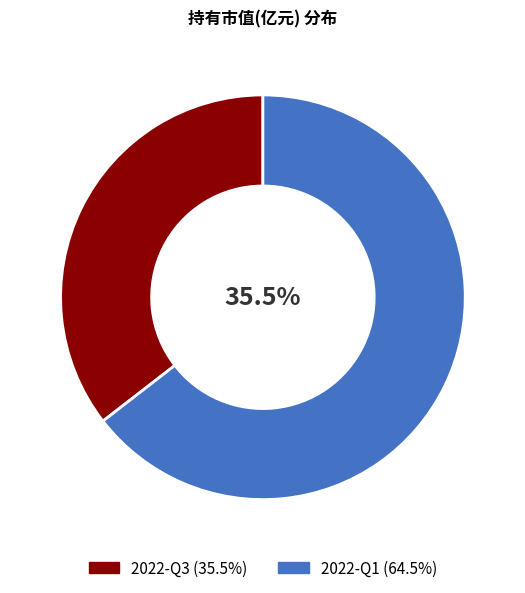

Is it true that 2022-Q3 is 35% of the pie?

True